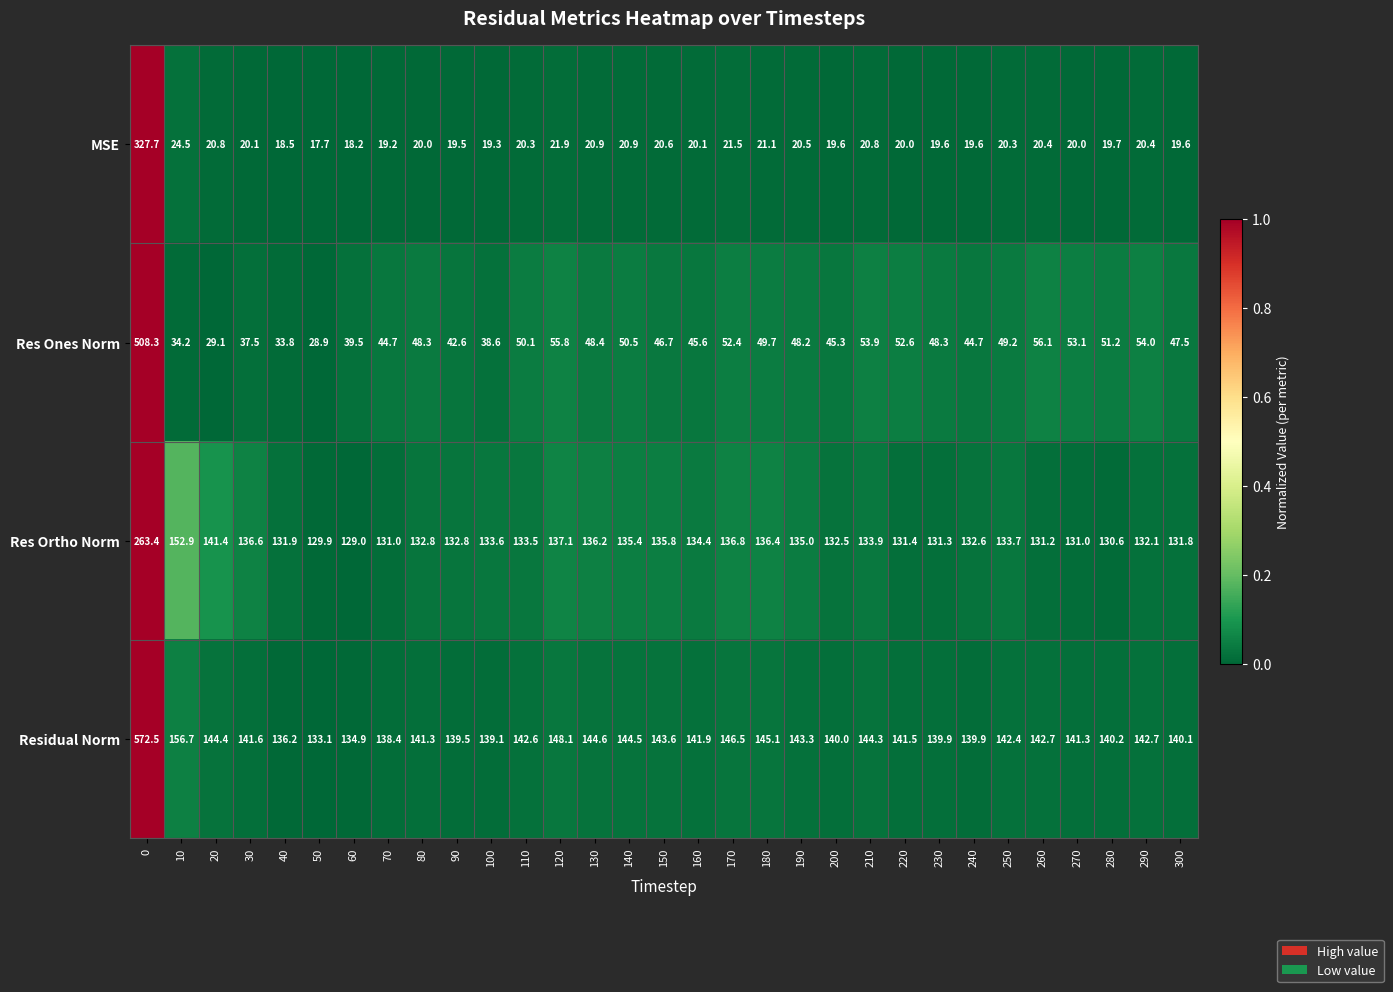

What is the spread (max minus min) of values at 100?

119.8